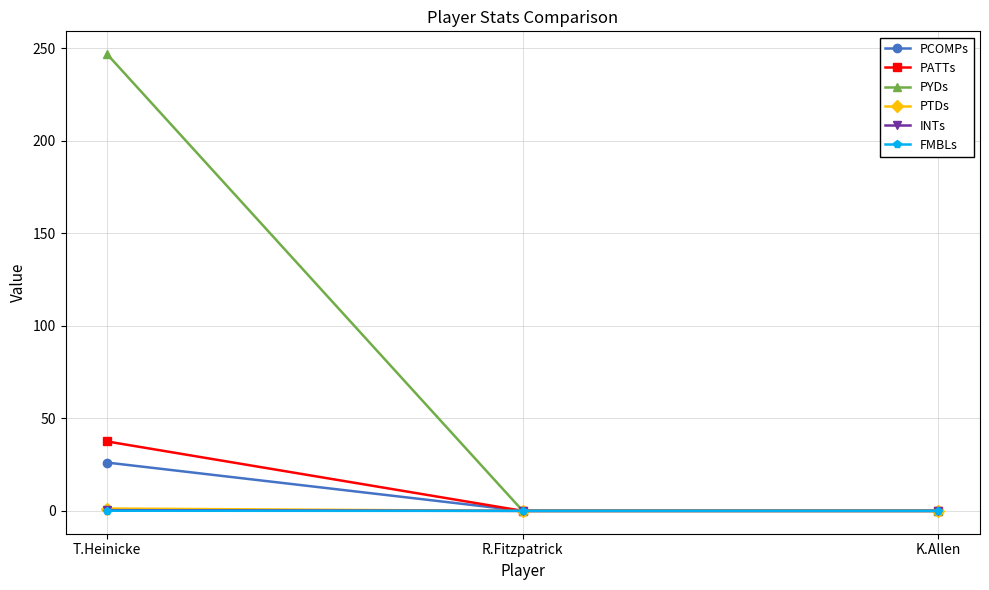

The PATTs series shows 23.9 at K.Allen. True or false?

False